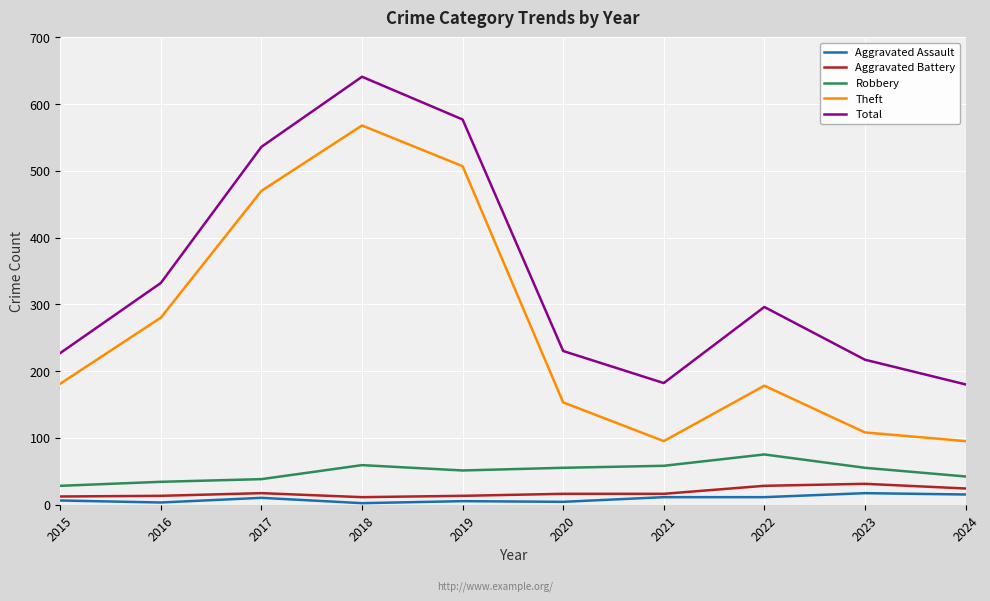

What are all the series names shown in the legend?

Aggravated Assault, Aggravated Battery, Robbery, Theft, Total